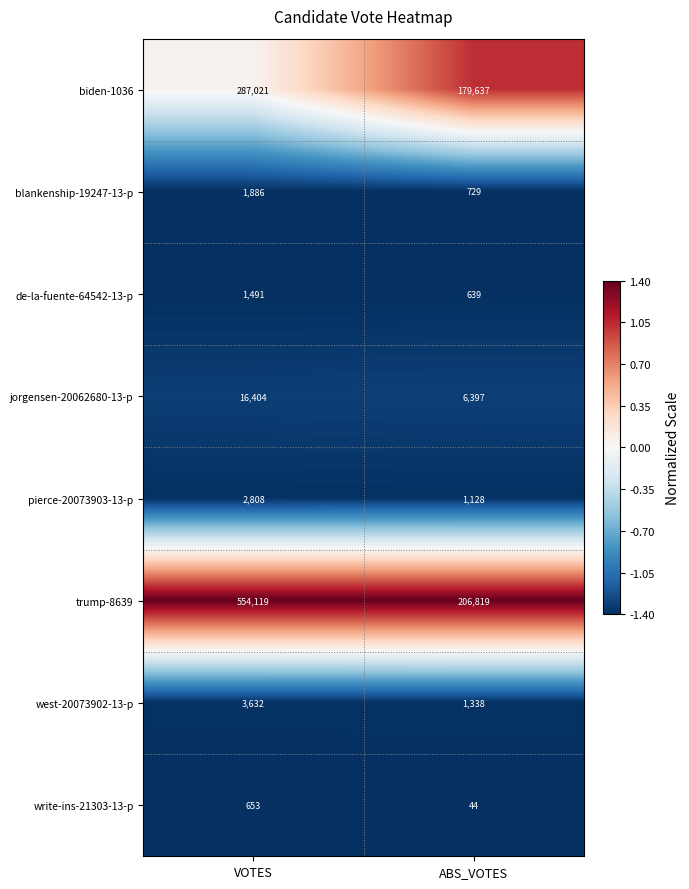

What is the total value across all series at VOTES?

868014